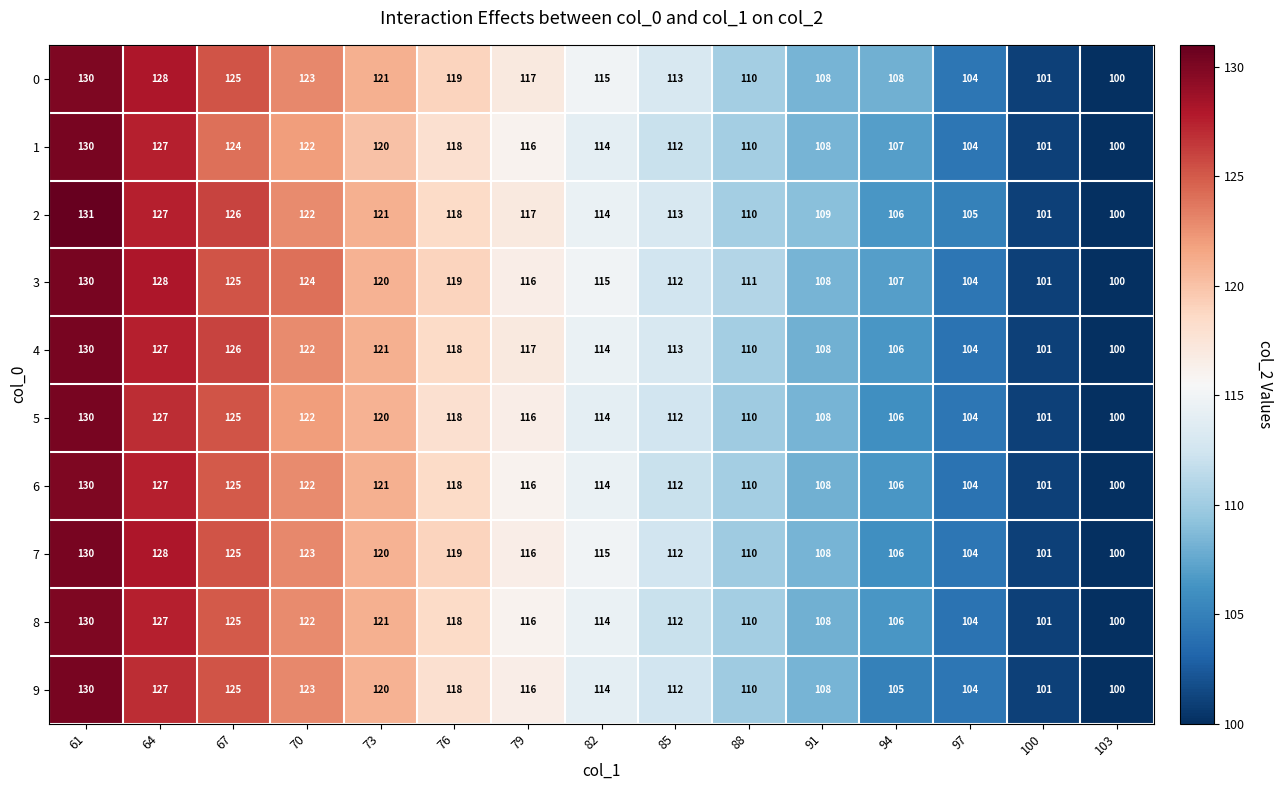

What is the sum of all 7 values?

1717